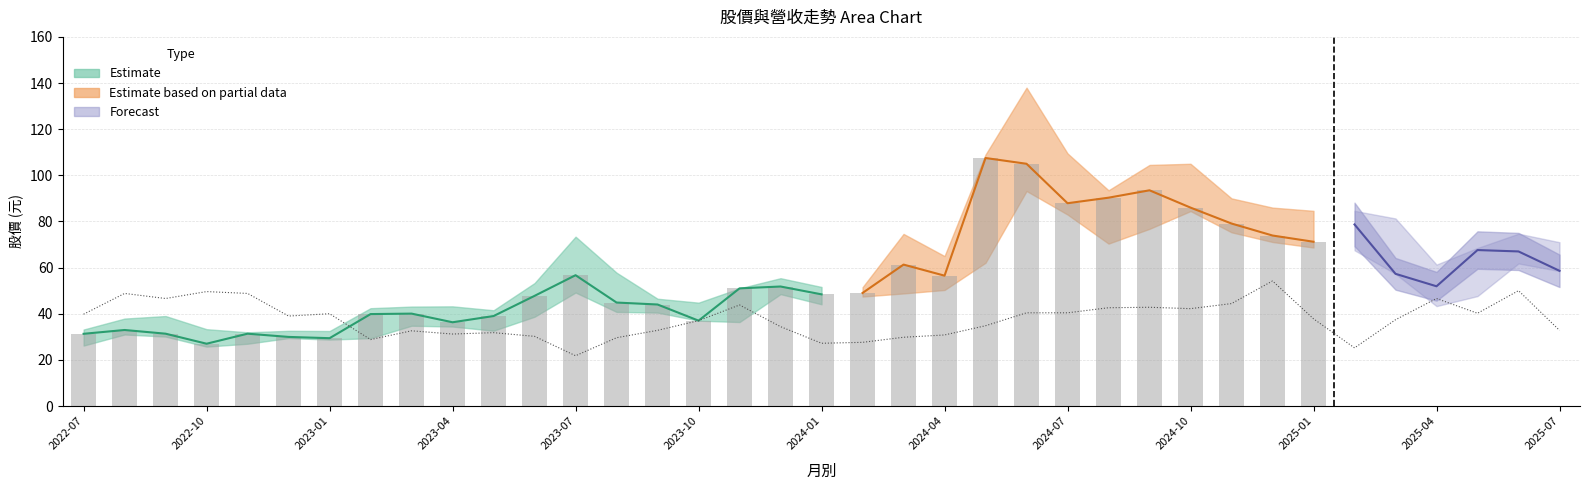

What is the sum of all values?

1393.8